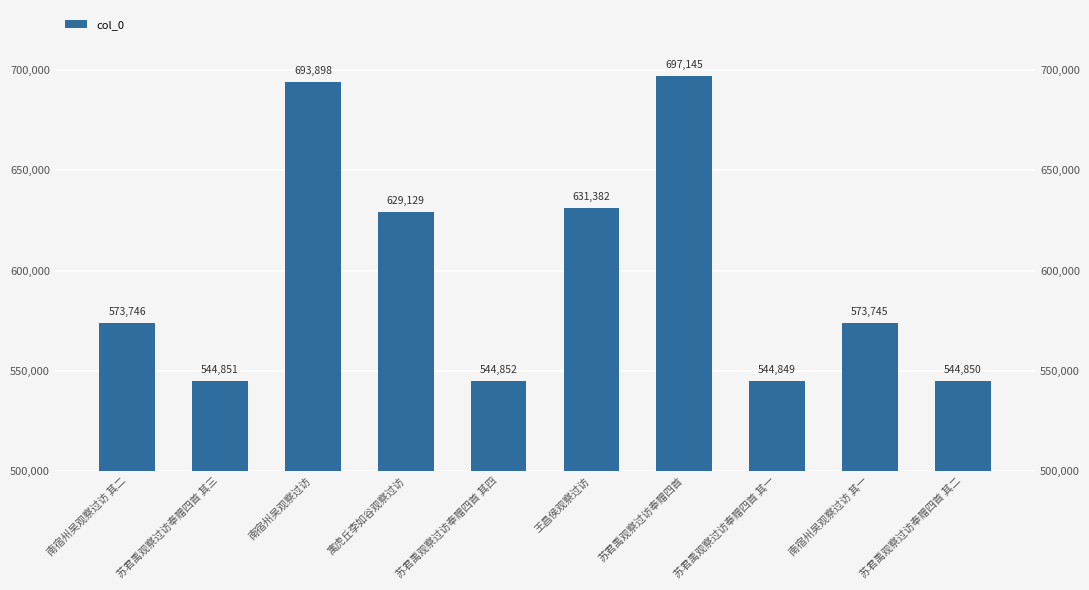

The value at 苏君禹观察过访奉赠四首 其三 is 350709. True or false?

False